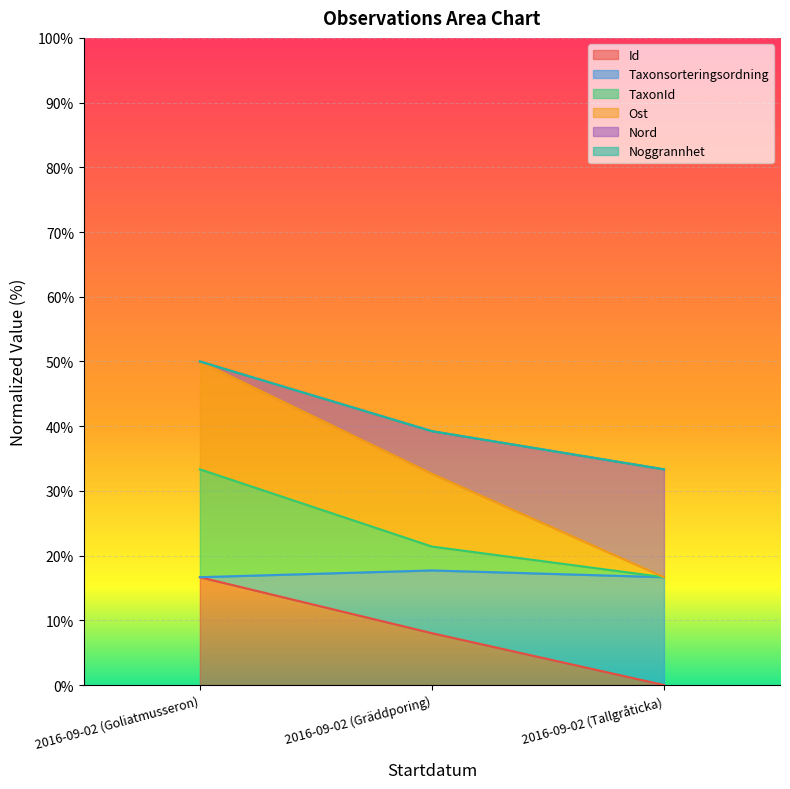

List the labels in order of Id value, smallest first.

2016-09-02 (Tallgråticka), 2016-09-02 (Gräddporing), 2016-09-02 (Goliatmusseron)